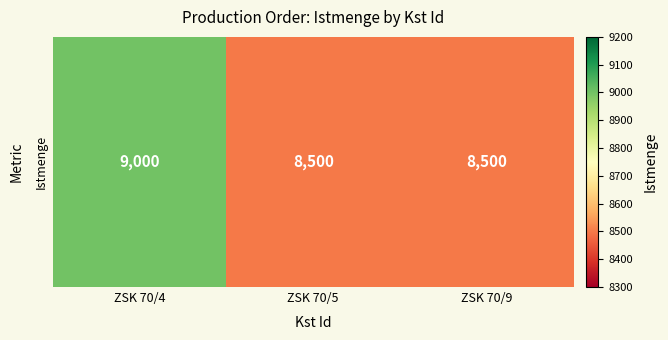

List the labels in order of value, largest first.

ZSK 70/4, ZSK 70/5, ZSK 70/9